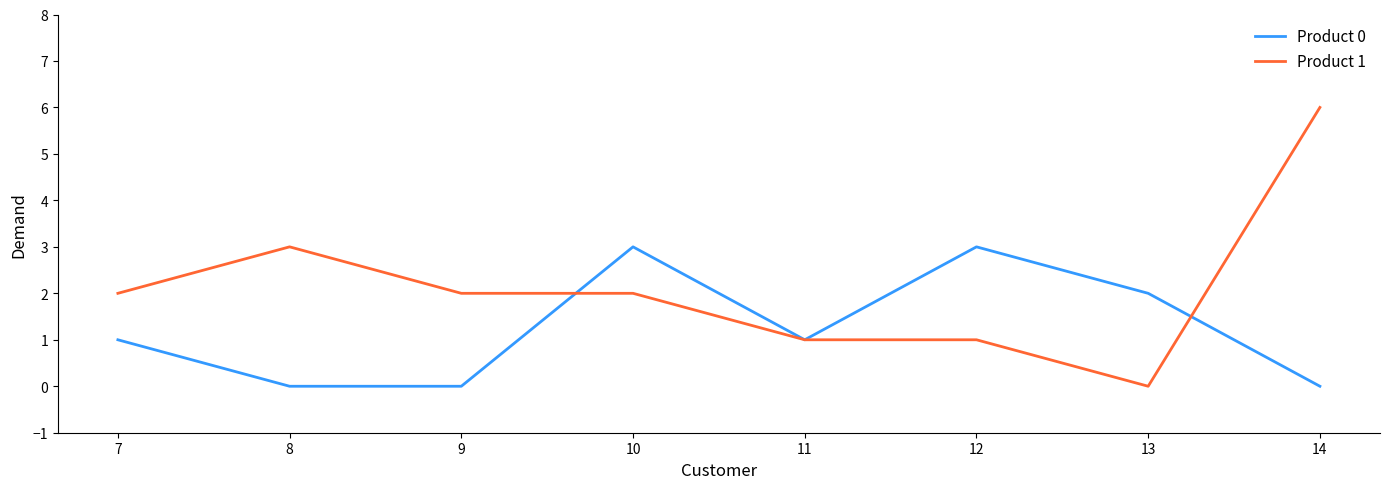

Between which two adjacent categories do Product 0 and Product 1 first intersect?

9 and 10